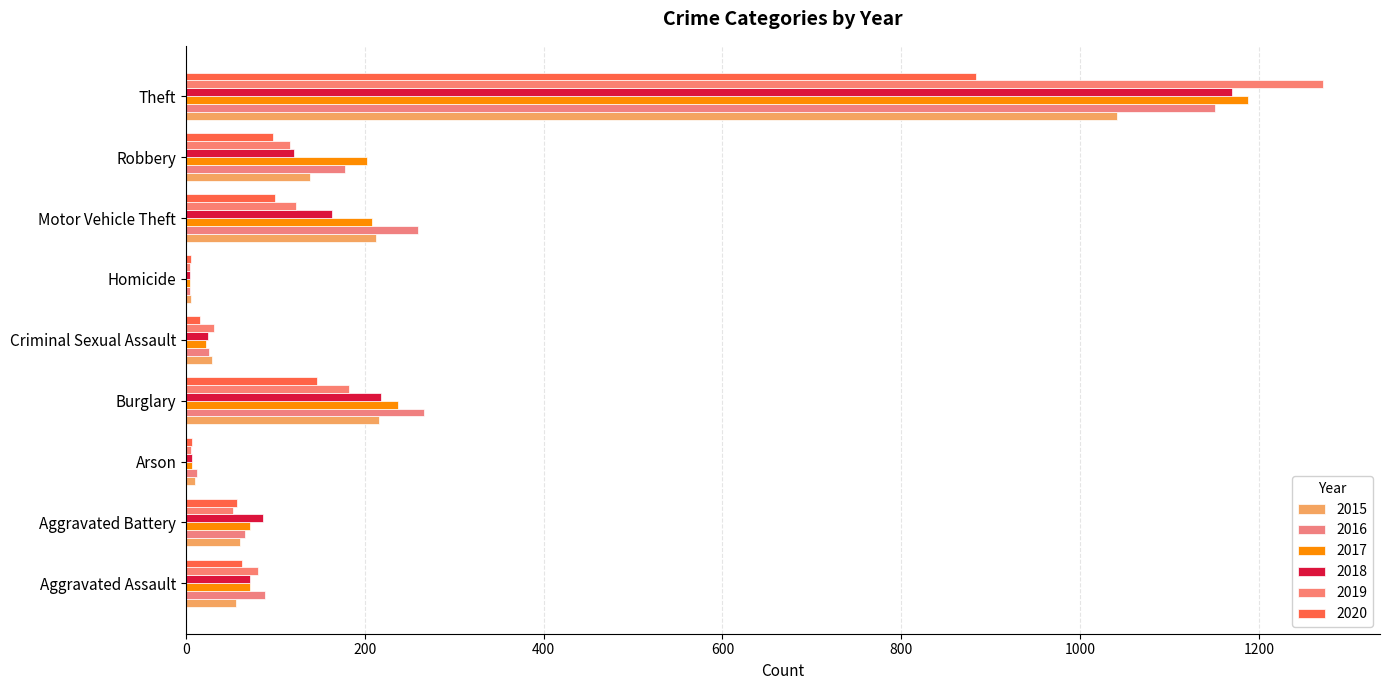

At which label does 2015 reach its minimum?

Homicide